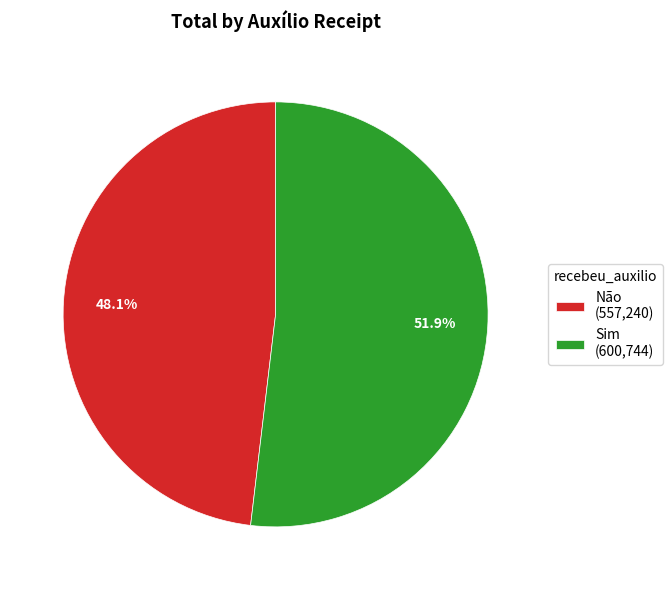

Does any single category account for the majority?

Yes